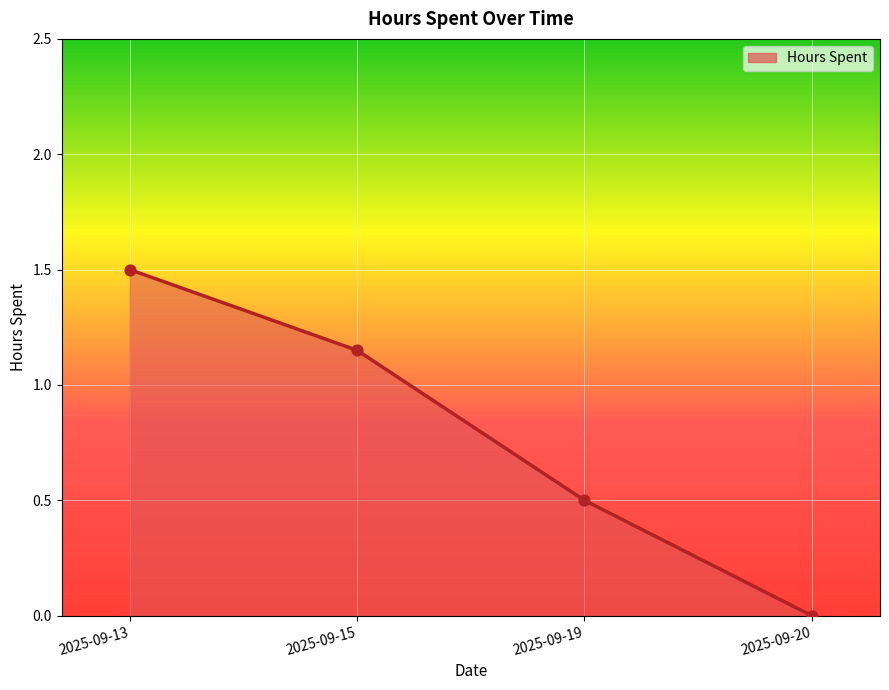

Which has a higher value, 2025-09-13 or 2025-09-20?

2025-09-13